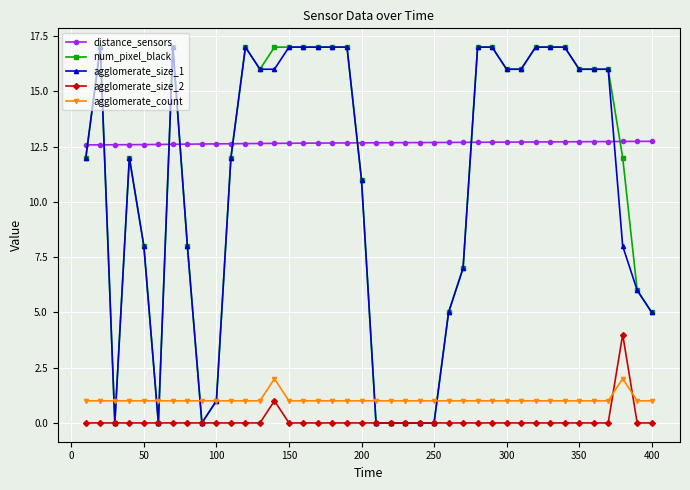

What are all the series names shown in the legend?

distance_sensors, num_pixel_black, agglomerate_size_1, agglomerate_size_2, agglomerate_count